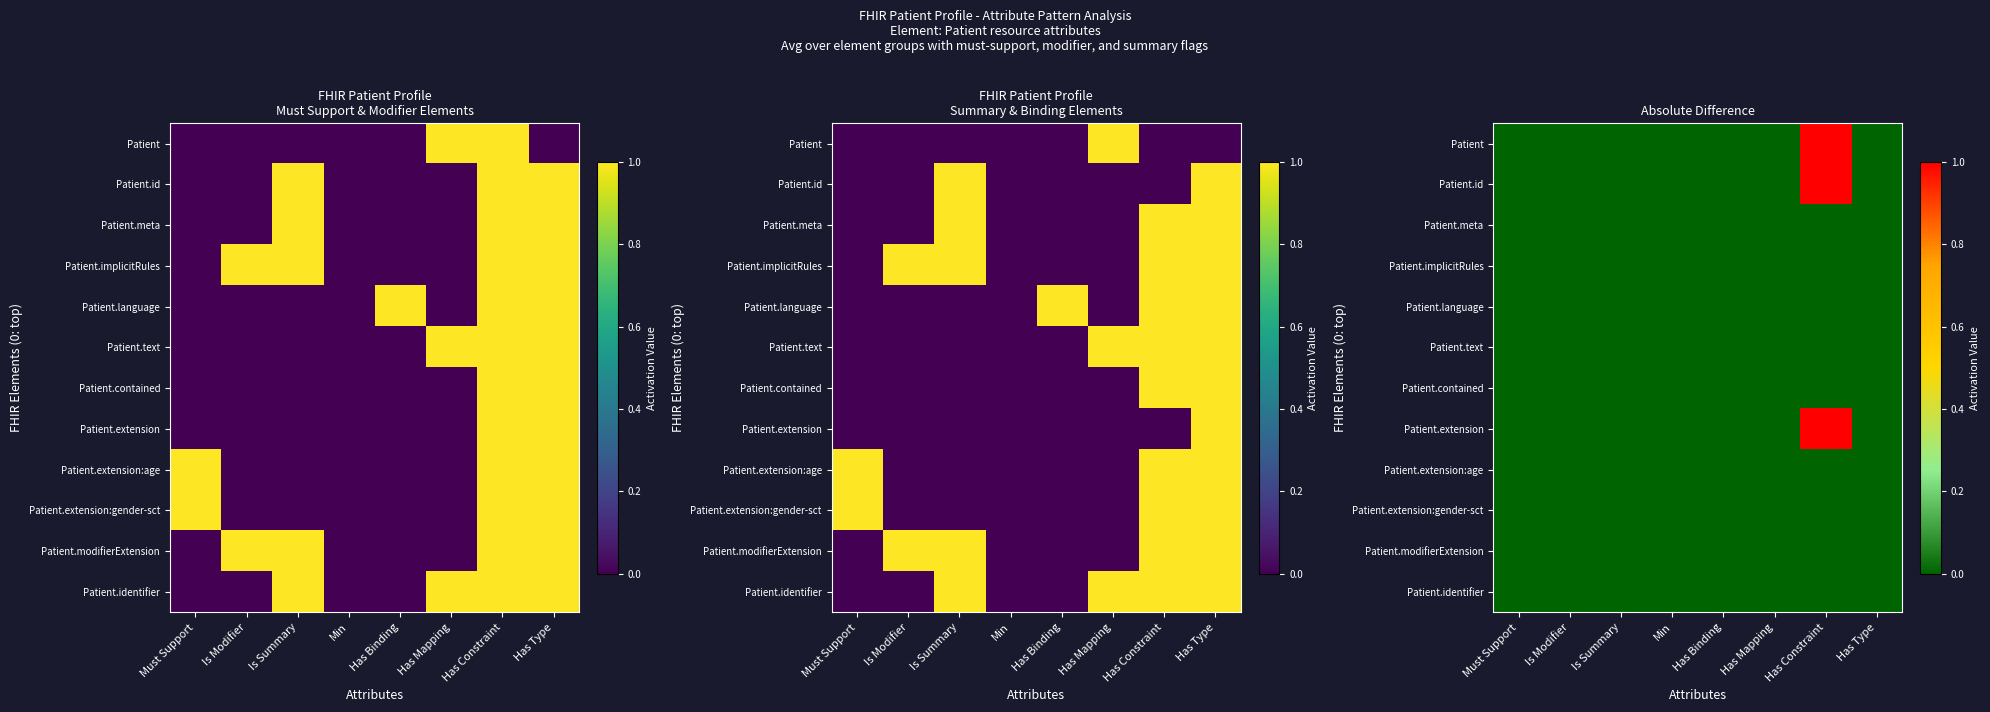

Where is Patient.text nearest to the value 0?

Must Support